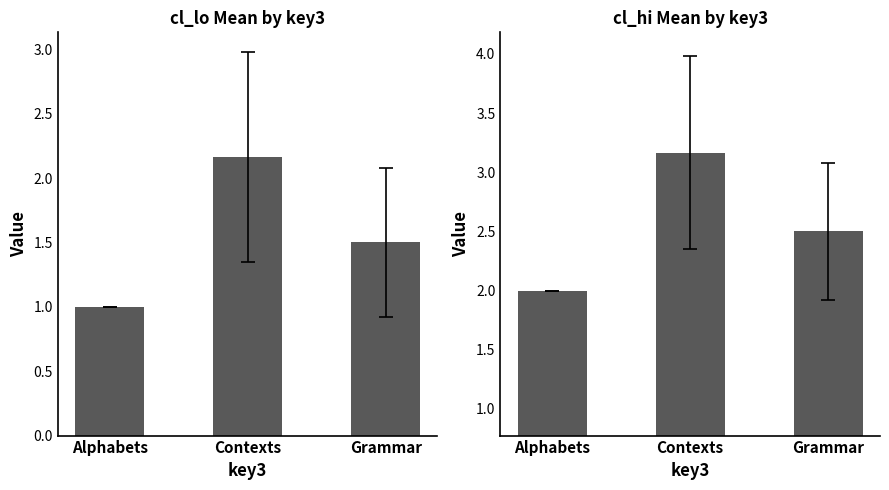

The chart shows a value of 0.7 at Alphabets. True or false?

False